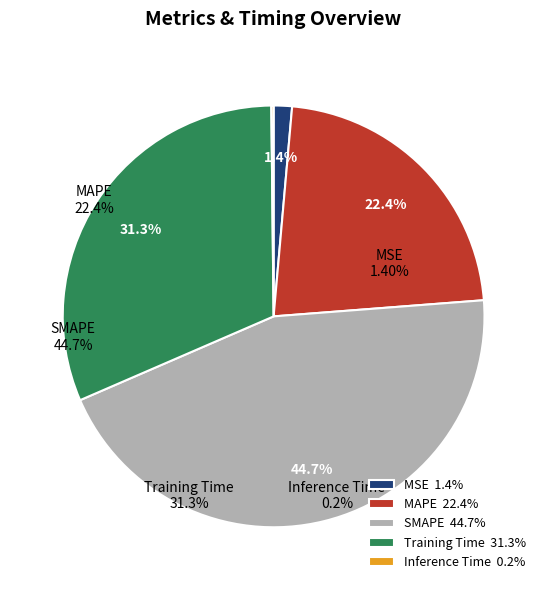

Is it true that MAPE is 22% of the pie?

True